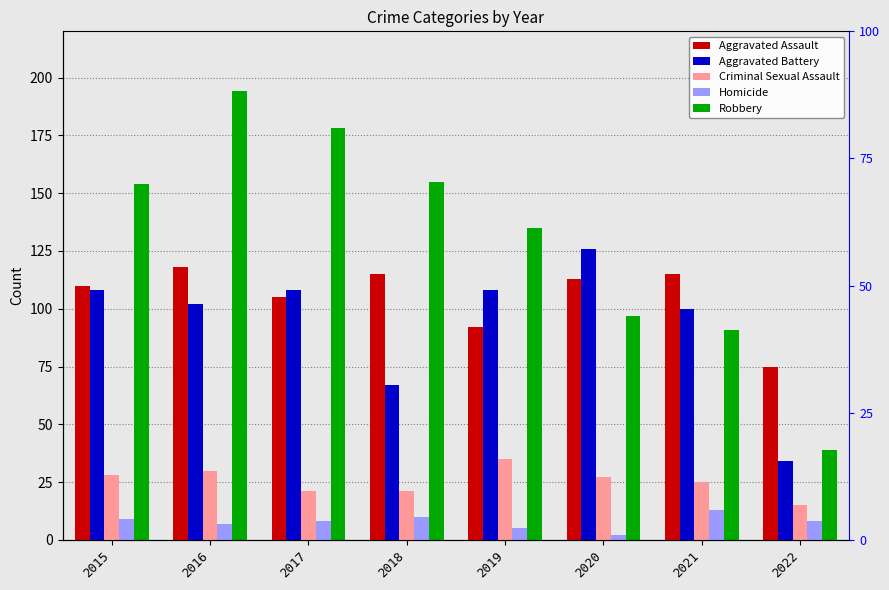

What is the difference between the second highest and minimum values in the Aggravated Assault series?

40